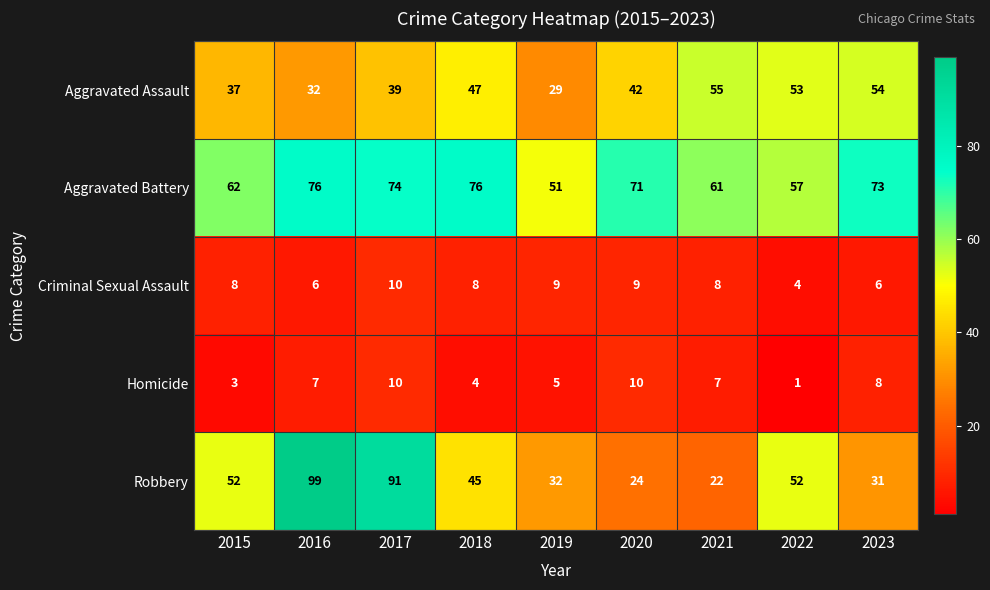

What is the sum of all Criminal Sexual Assault values?

68